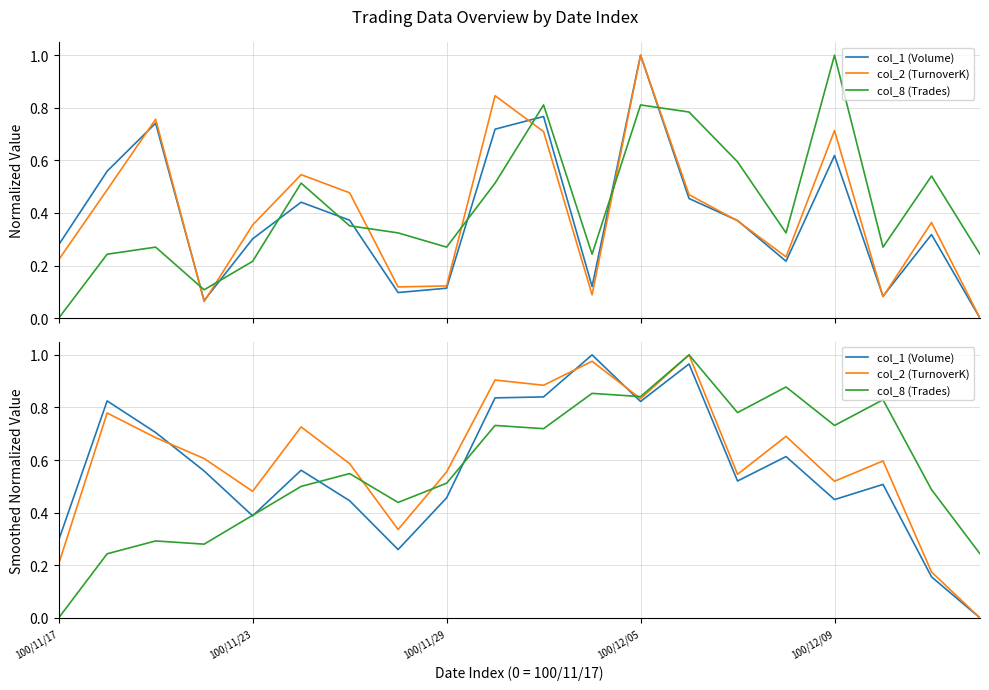

After their last crossing, which series has the higher values: col_8 (Trades) or col_2 (TurnoverK)?

col_8 (Trades)